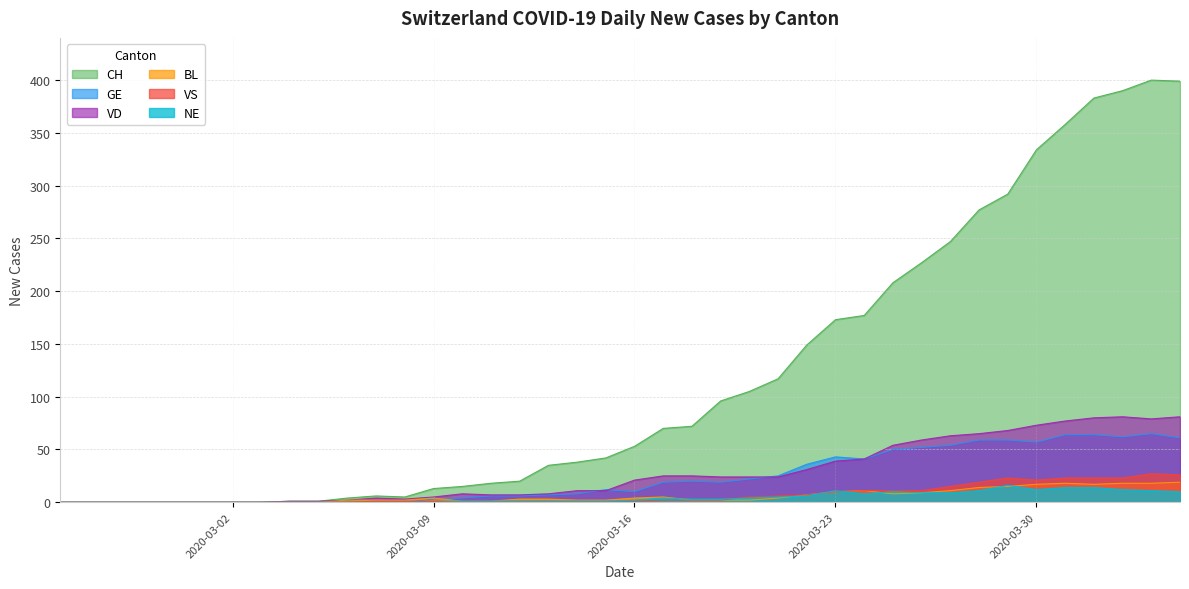

Where is the first local maximum for NE?

2020-03-17